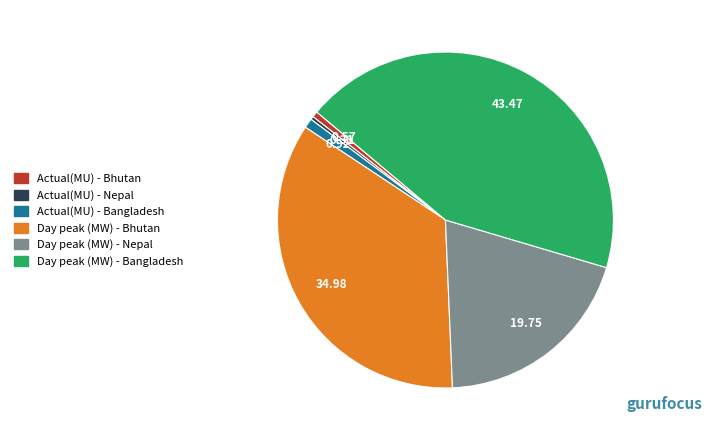

Which slice is the largest?

Day peak (MW) - Bangladesh